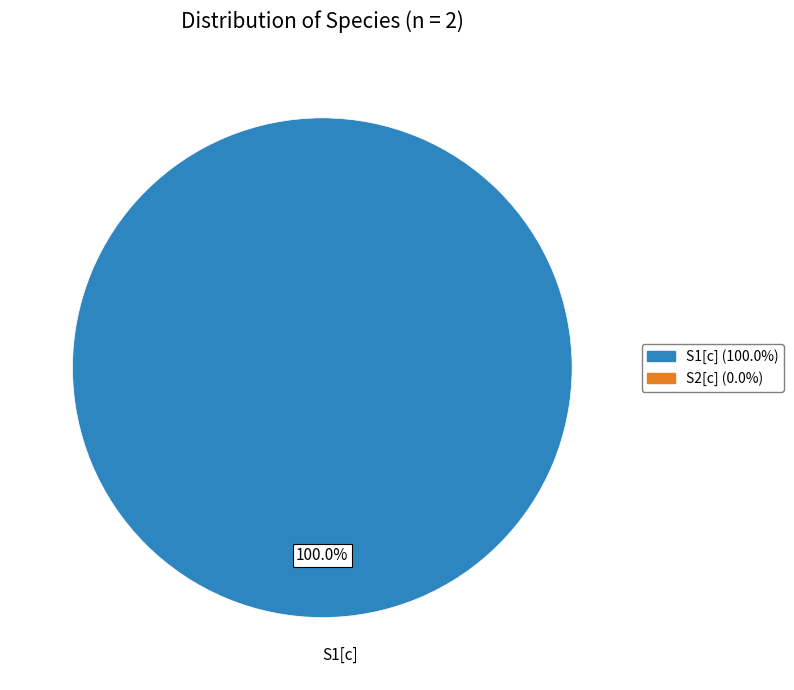

Rank the categories by value from lowest to highest.

S1[c]